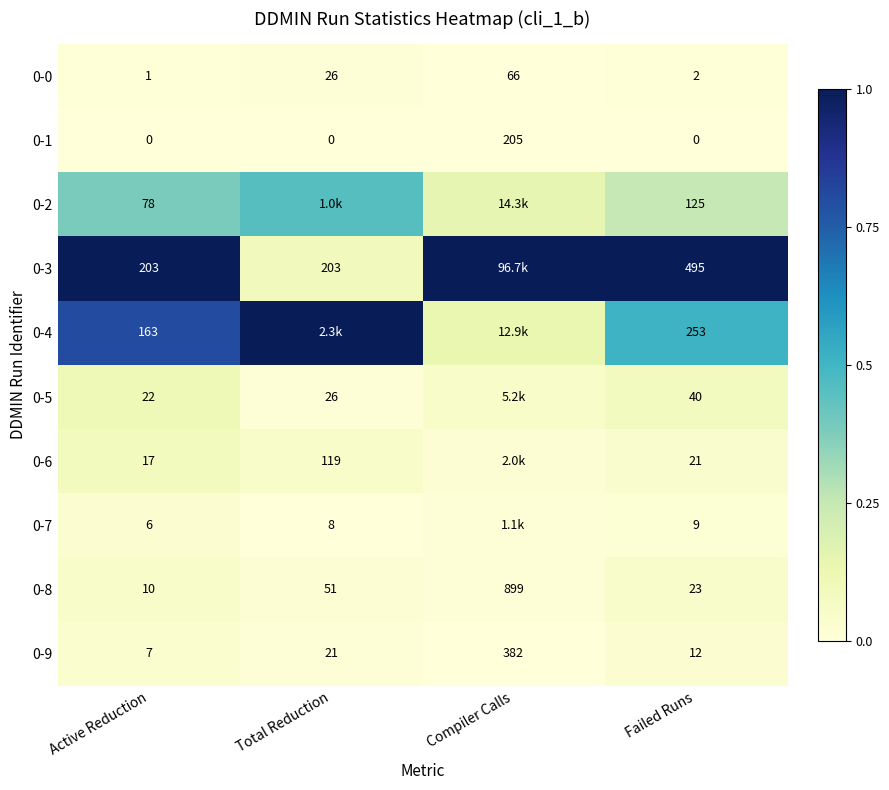

At which label is 0-0 closest to 33?

Total Reduction